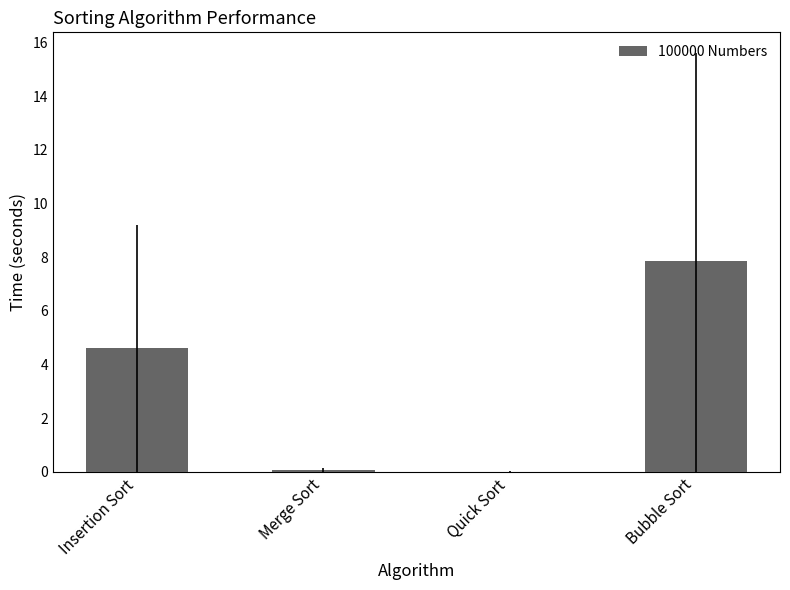

At which label does the data first exceed 4?

Insertion Sort